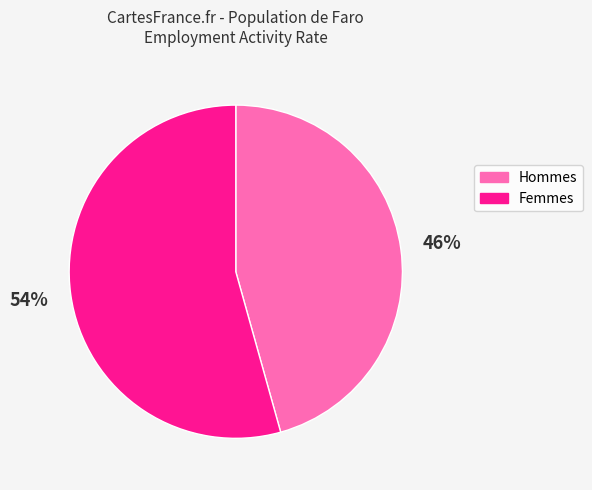

Is there any slice that represents more than half of the pie?

Yes